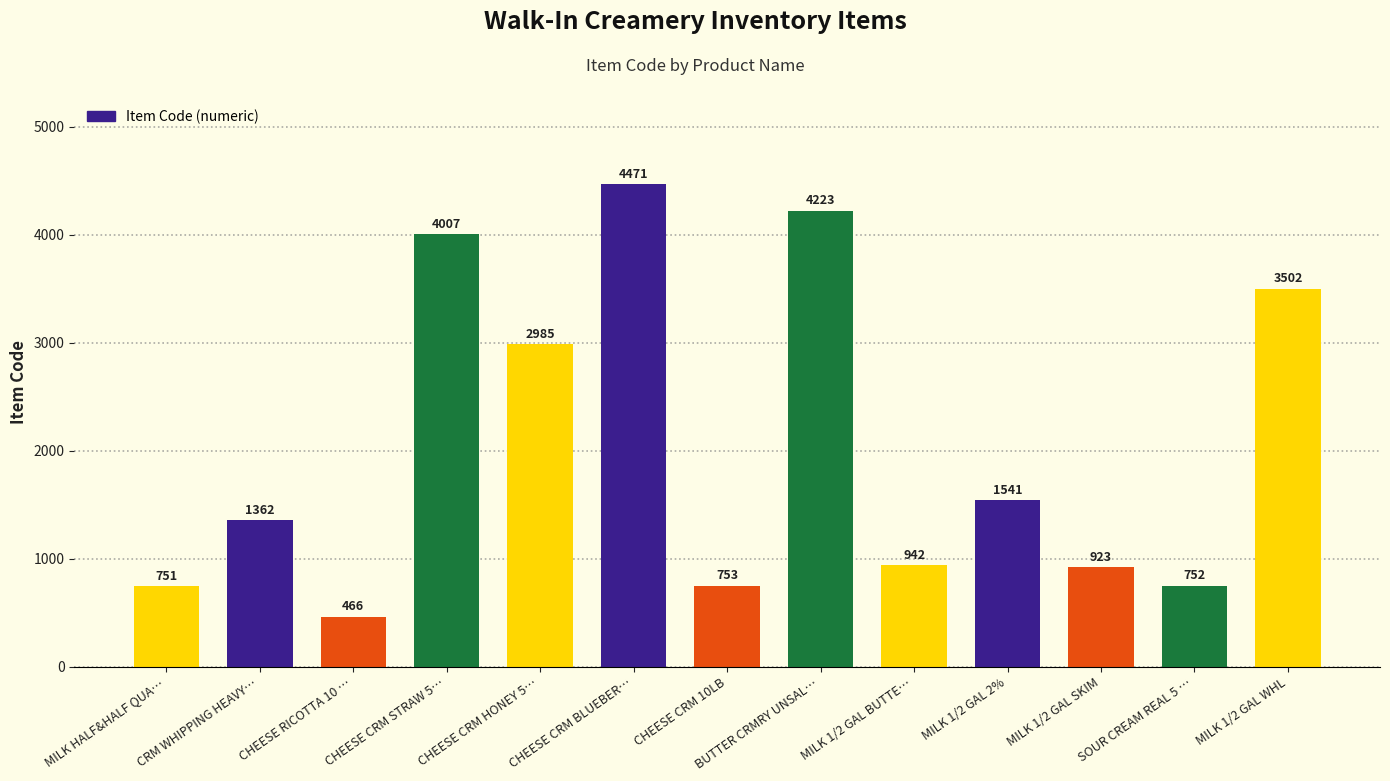

Rank the categories by value from highest to lowest.

CHEESE CRM BLUEBER…, BUTTER CRMRY UNSAL…, CHEESE CRM STRAW 5…, MILK 1/2 GAL WHL, CHEESE CRM HONEY 5…, MILK 1/2 GAL 2%, CRM WHIPPING HEAVY…, MILK 1/2 GAL BUTTE…, MILK 1/2 GAL SKIM, CHEESE CRM 10LB, SOUR CREAM REAL 5 …, MILK HALF&HALF QUA…, CHEESE RICOTTA 10 …